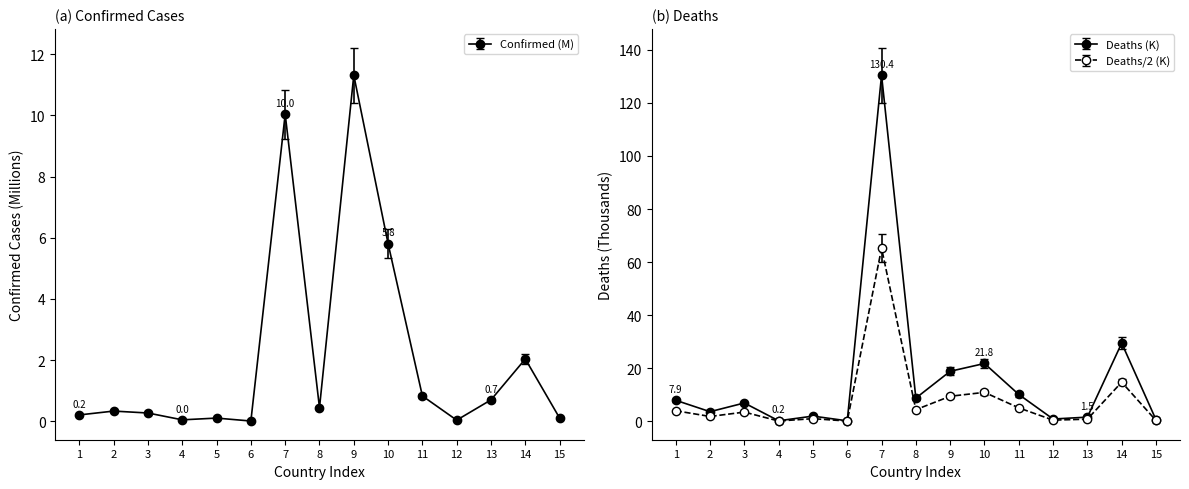

Which series changed the most between 6 and 11?

Deaths